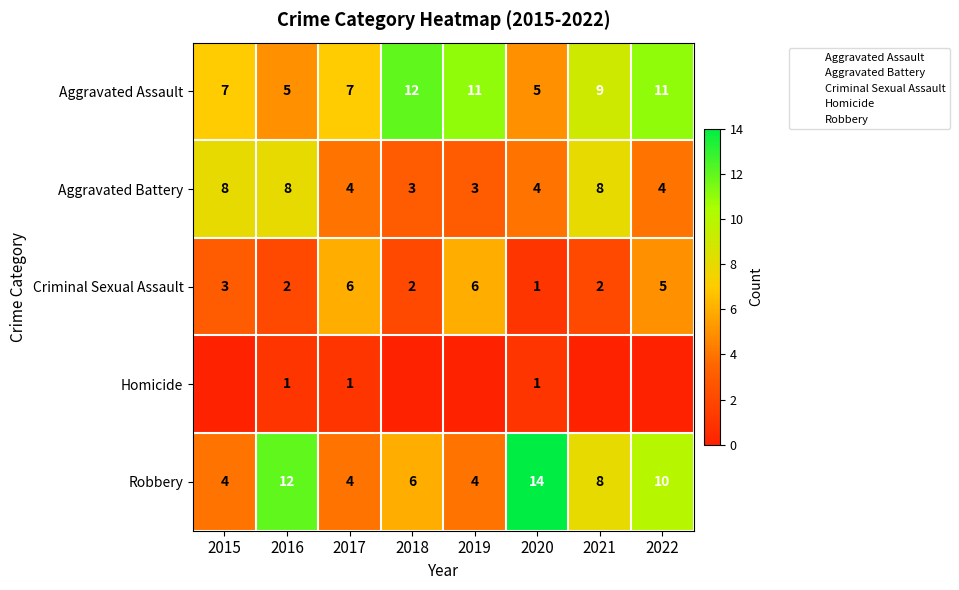

Which series changed the most between 2018 and 2022?

Robbery